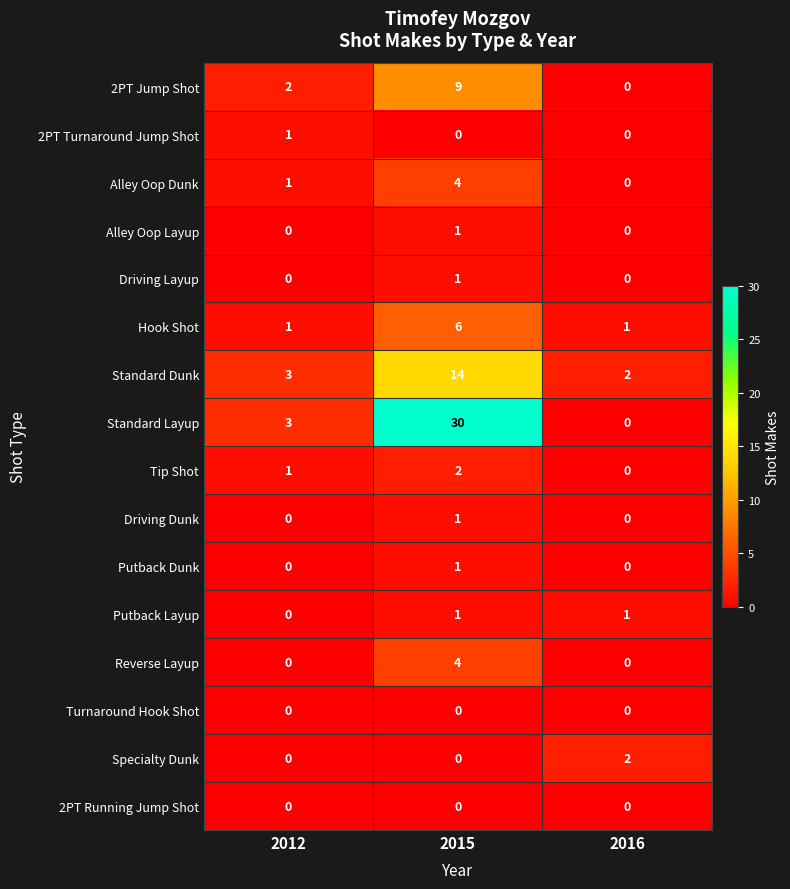

True or false: Turnaround Hook Shot has a value of 0 at 2012.

True